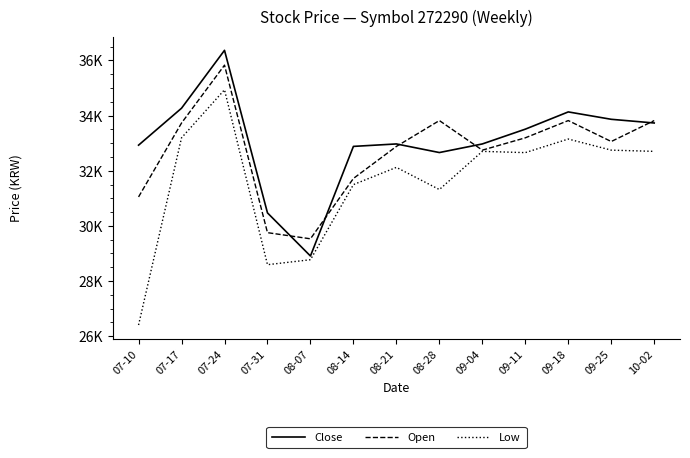

What is the label of the 1st point from the right?

10-02